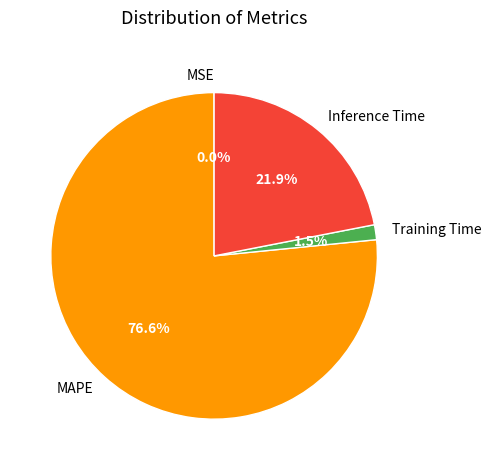

Which category has the biggest portion of the pie?

MAPE